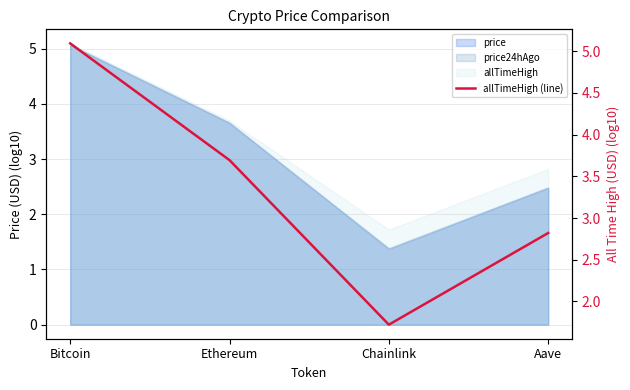

Is it true that the value at Aave is 1.2?

False